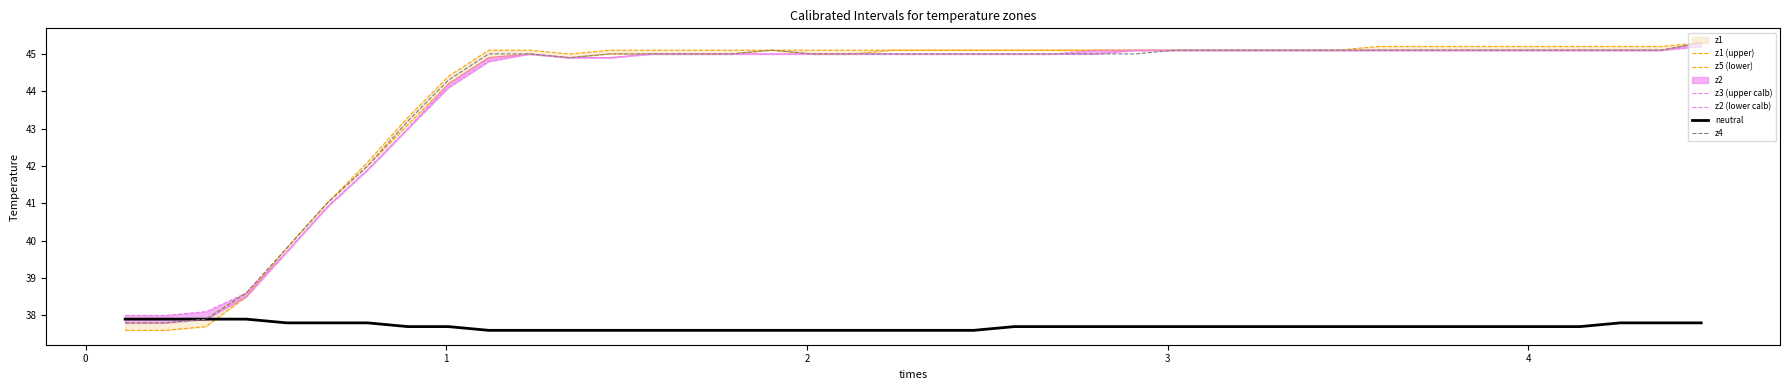

Does the chart display data point markers on the line(s)?

No